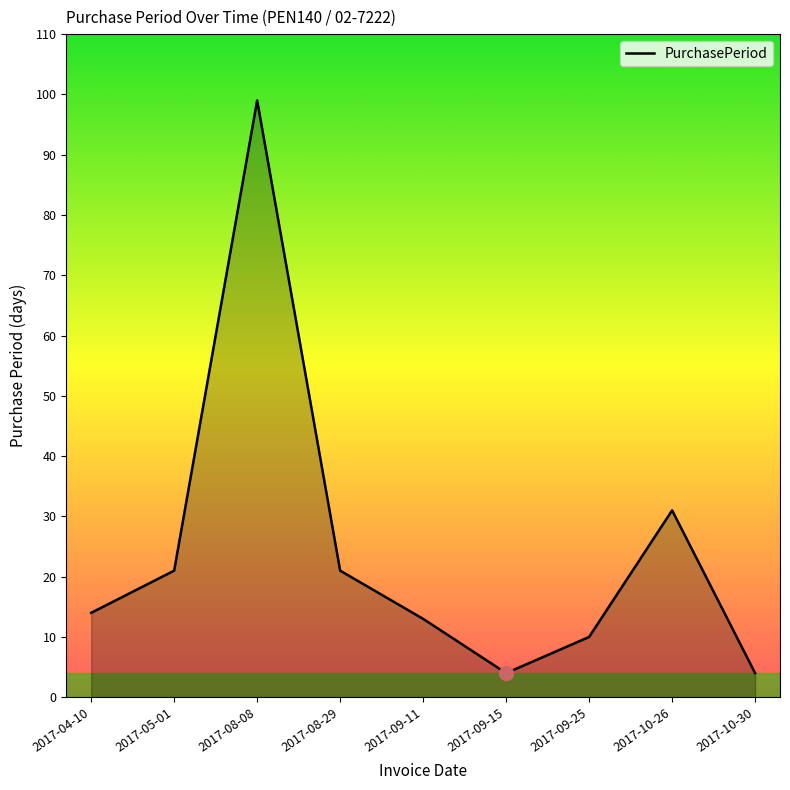

What is the difference between the values at 2017-05-01 and 2017-10-30?

17